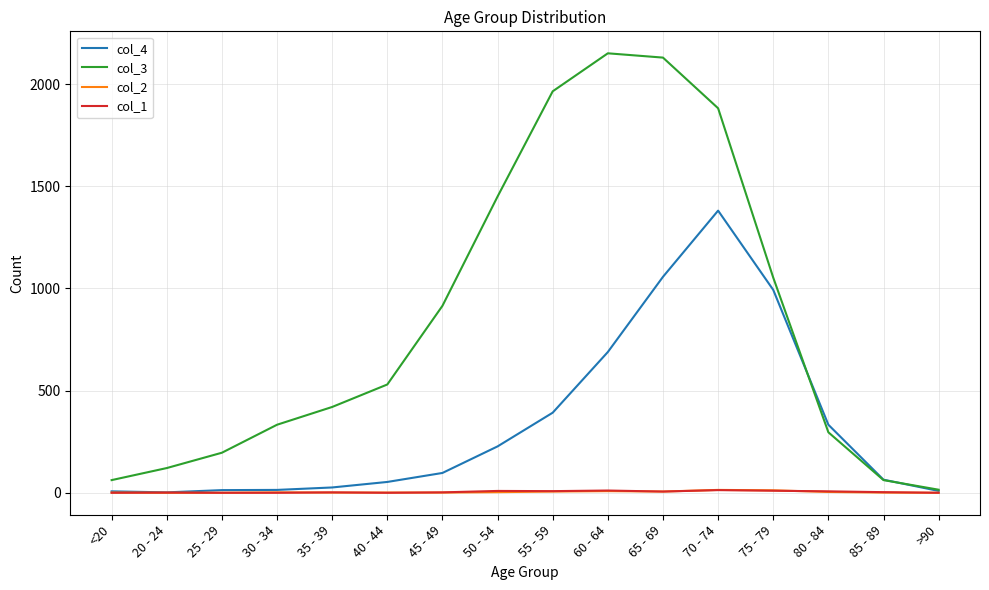

Which series has the largest range (max minus min)?

col_3